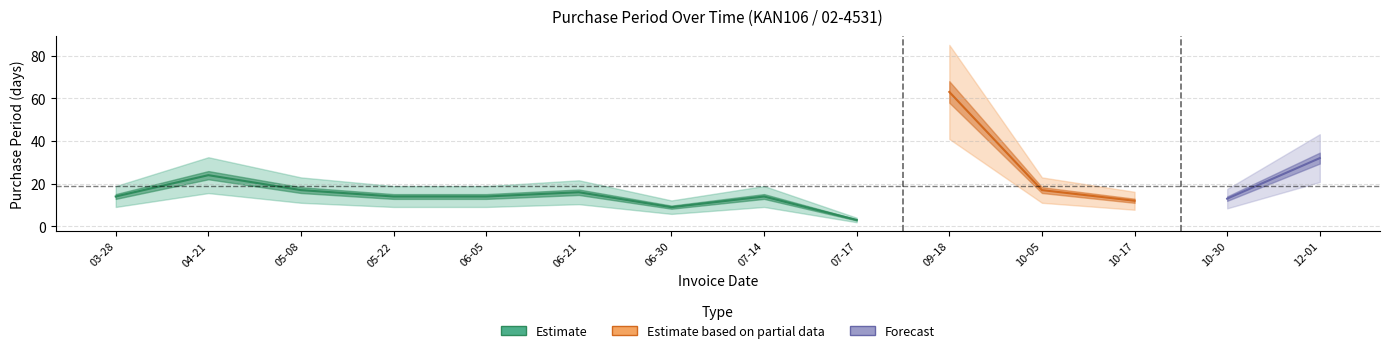

Is this an area chart (filled region under the line)?

No